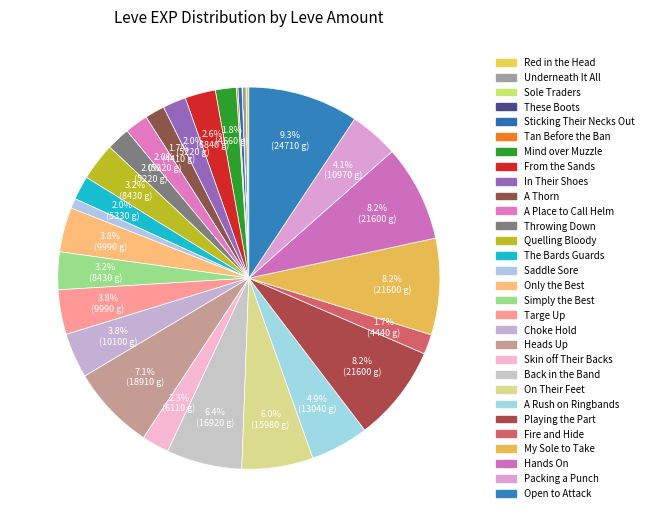

Which slice is the largest?

24710